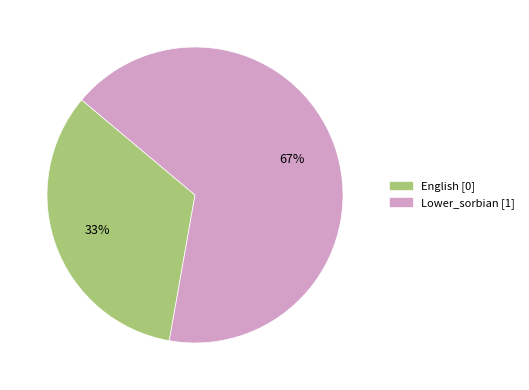

Does any single category account for the majority?

Yes